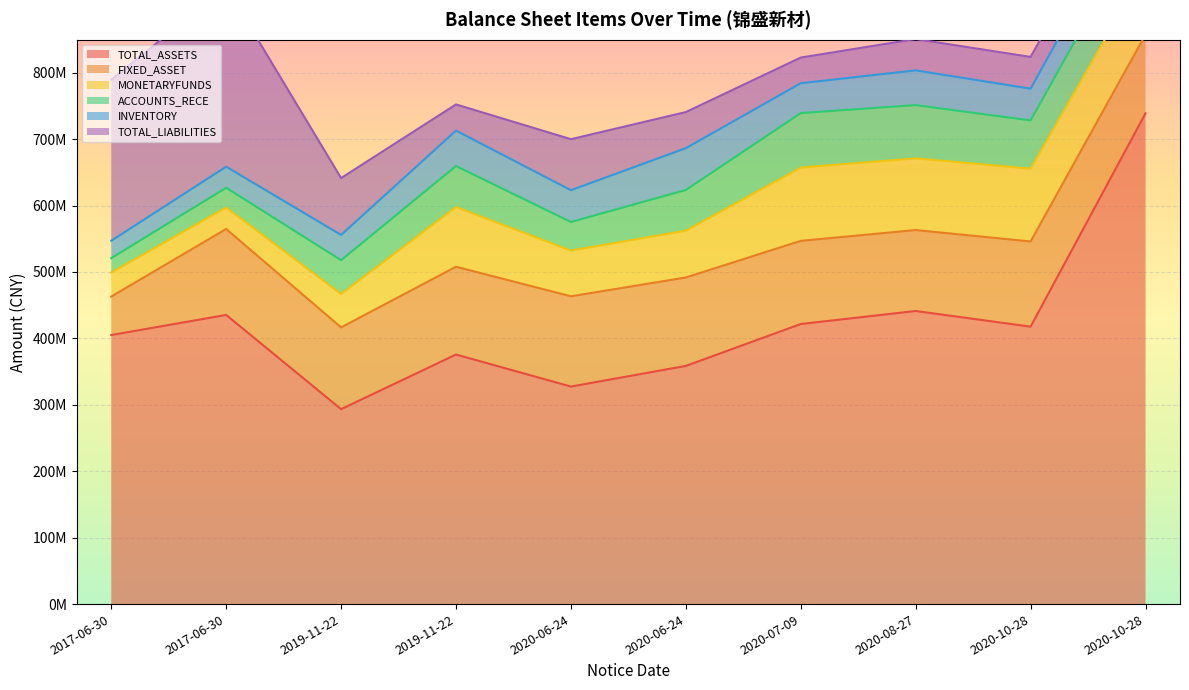

Reading left to right, transcribe all the data shown in this chart.

TOTAL_ASSETS: 2017-06-30=405032046.6	2017-06-30=435281413.5	2019-11-22=293430019.9	2019-11-22=375679859.5	2020-06-24=327464372.2	2020-06-24=358545895.1	2020-07-09=421607502.6	2020-08-27=441226448.3	2020-10-28=417625287.3	2020-10-28=738790674.4
FIXED_ASSET: 2017-06-30=57911972.5	2017-06-30=129407425.1	2019-11-22=123085111.2	2019-11-22=132155915.8	2020-06-24=135862621.7	2020-06-24=133116013.7	2020-07-09=125189678.9	2020-08-27=121851495.7	2020-10-28=128260861.9	2020-10-28=118575243.5
MONETARYFUNDS: 2017-06-30=36214714.6	2017-06-30=32305557.4	2019-11-22=50394198.1	2019-11-22=89943802.2	2020-06-24=68871393.0	2020-06-24=70443750.2	2020-07-09=110301613.2	2020-08-27=107932528.9	2020-10-28=109640225.0	2020-10-28=99042650.6
ACCOUNTS_RECE: 2017-06-30=21625016.8	2017-06-30=29761434.4	2019-11-22=50796539.6	2019-11-22=61676636.0	2020-06-24=42998974.3	2020-06-24=61292158.5	2020-07-09=82092602.5	2020-08-27=80161400.1	2020-10-28=72578435.9	2020-10-28=81603257.8
INVENTORY: 2017-06-30=26199375.7	2017-06-30=31720325.6	2019-11-22=38024688.5	2019-11-22=53330947.5	2020-06-24=47878897.6	2020-06-24=62965178.8	2020-07-09=44915674.3	2020-08-27=52285409.9	2020-10-28=47828701.7	2020-10-28=51050968.9
TOTAL_LIABILITIES: 2017-06-30=242363727.7	2017-06-30=270579757.9	2019-11-22=85597434.0	2019-11-22=39398908.8	2020-06-24=76758906.8	2020-06-24=54327343.6	2020-07-09=38647774.3	2020-08-27=47154783.1	2020-10-28=47765520.9	2020-10-28=43212638.6